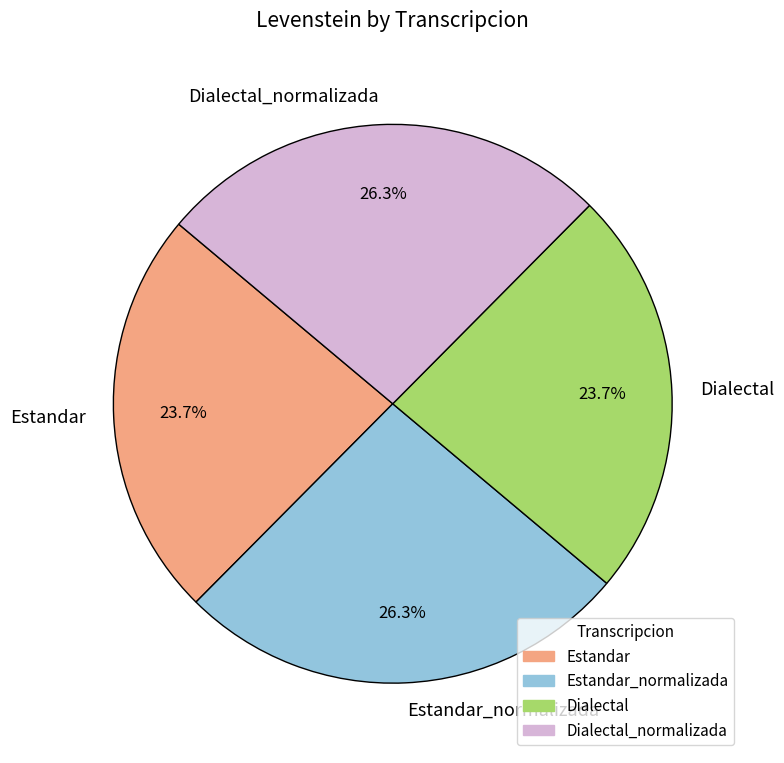

Does any single category account for the majority?

No